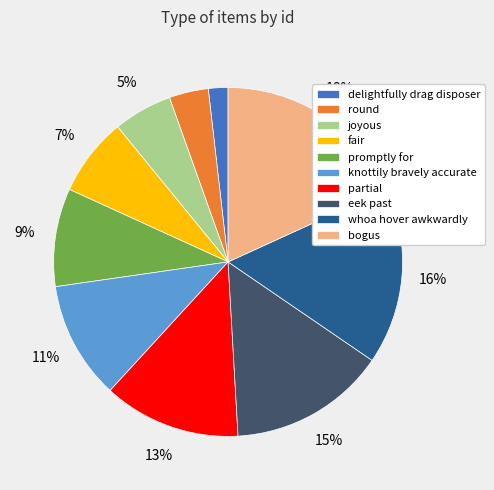

To the nearest percent, what is the average slice percentage?

10%